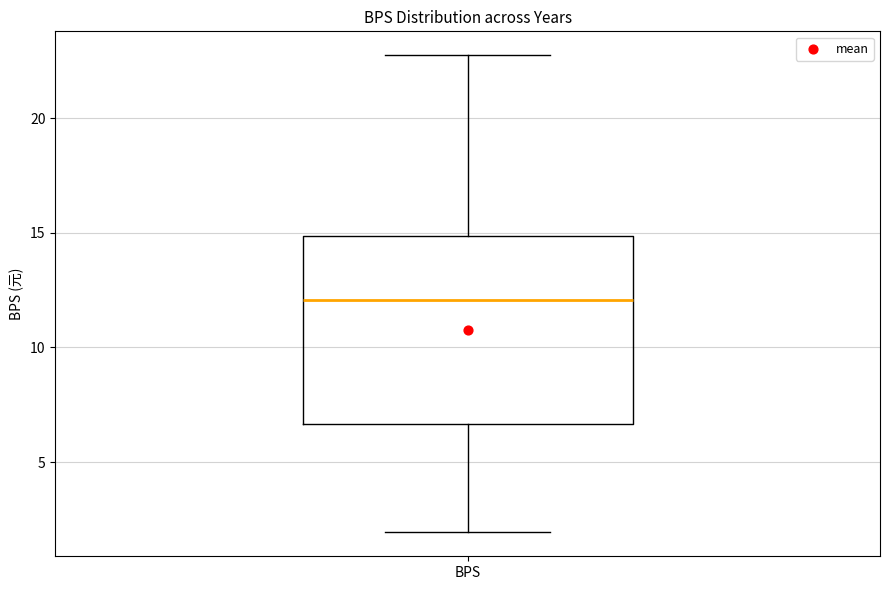

Where does the lower whisker of the box for BPS end on the y-axis? The values are not printed on the chart, so give them approximately, as read against the axis.

2.0